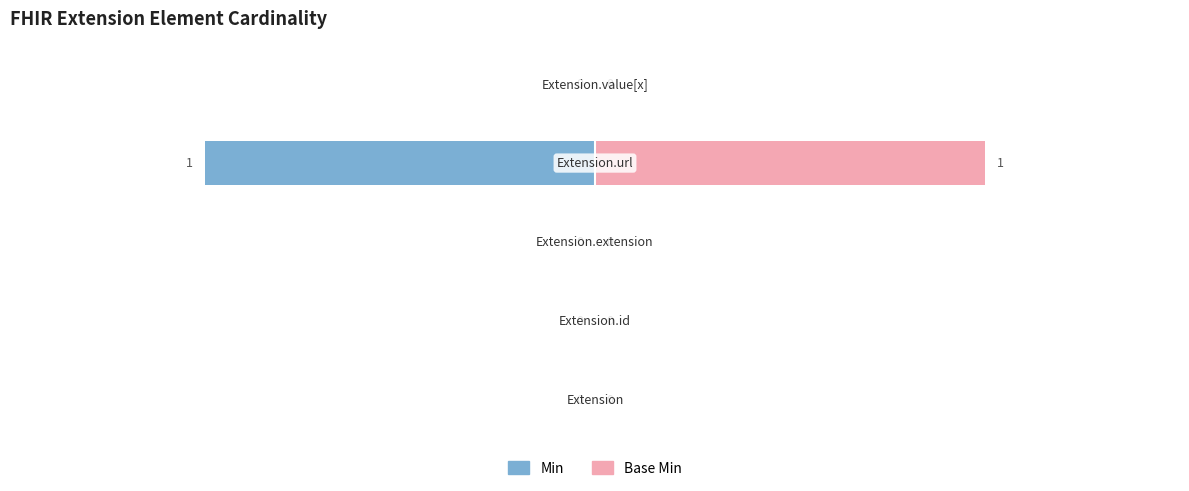

Is it true that Base Min equals 0 at 2?

True